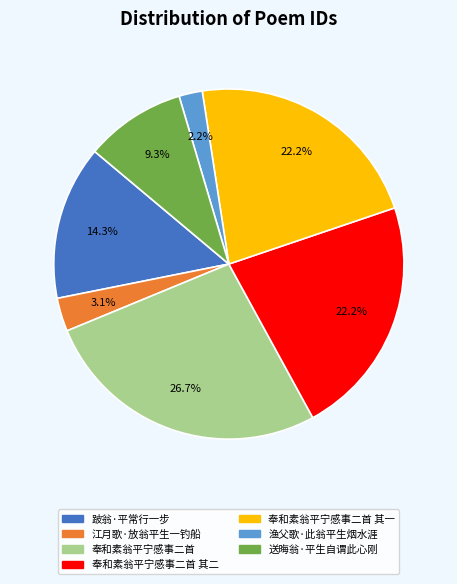

Is there any slice that represents more than half of the pie?

No